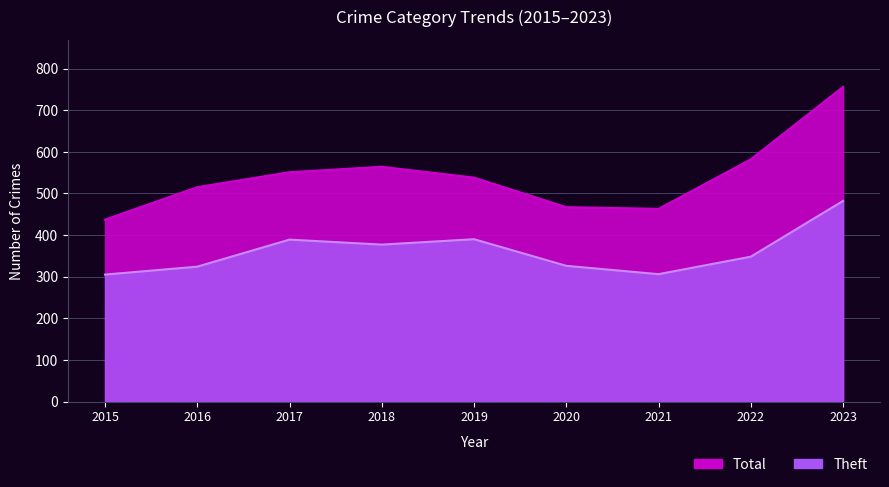

What are all the series names shown in the legend?

Theft, Total